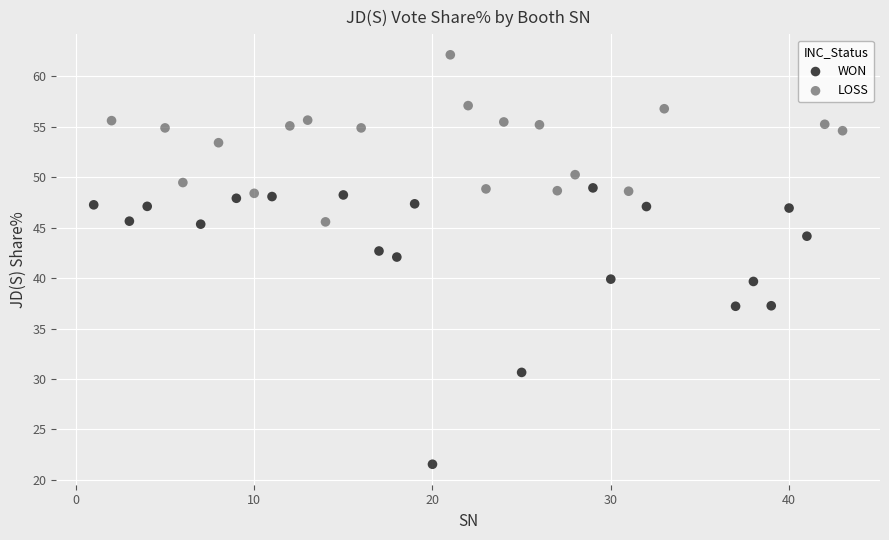

Which series has the largest Y range (max minus min)?

WON